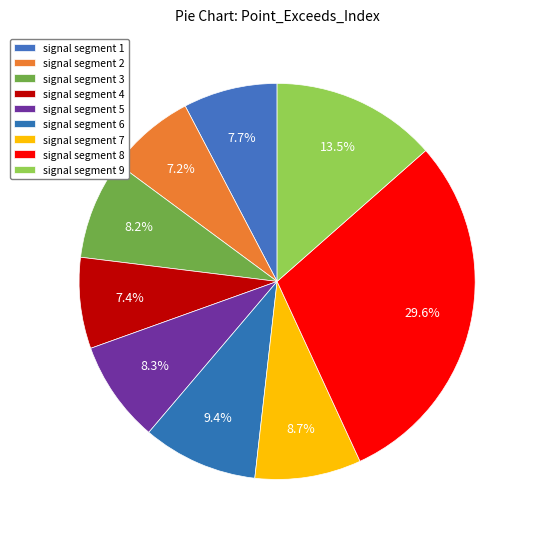

To the nearest percent, what percentage of the pie is signal segment 9?

14%